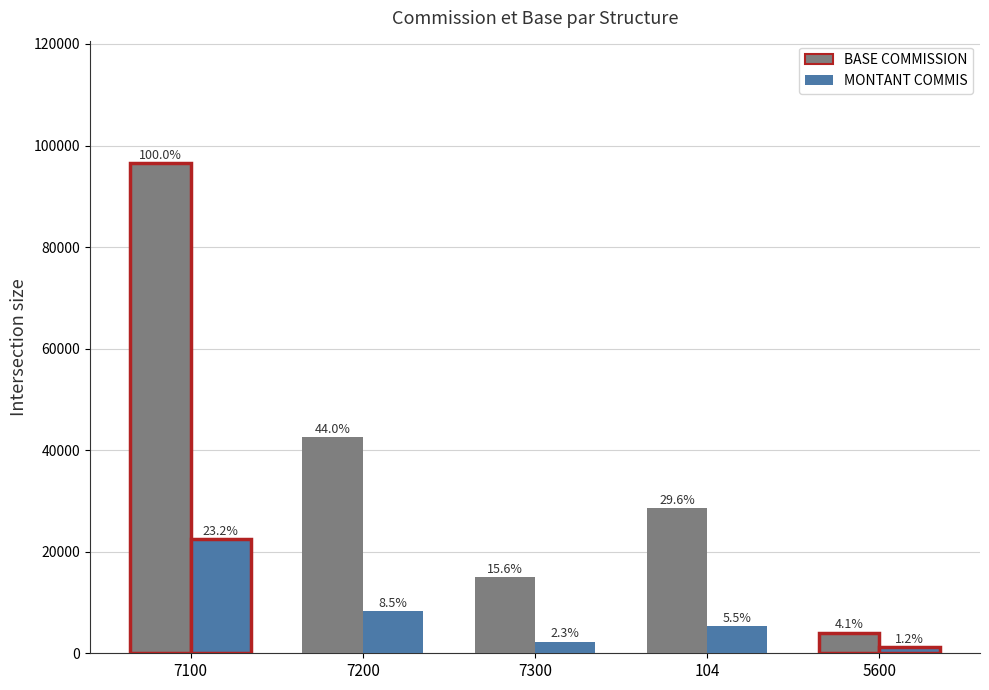

How many bars are there in each group?

2